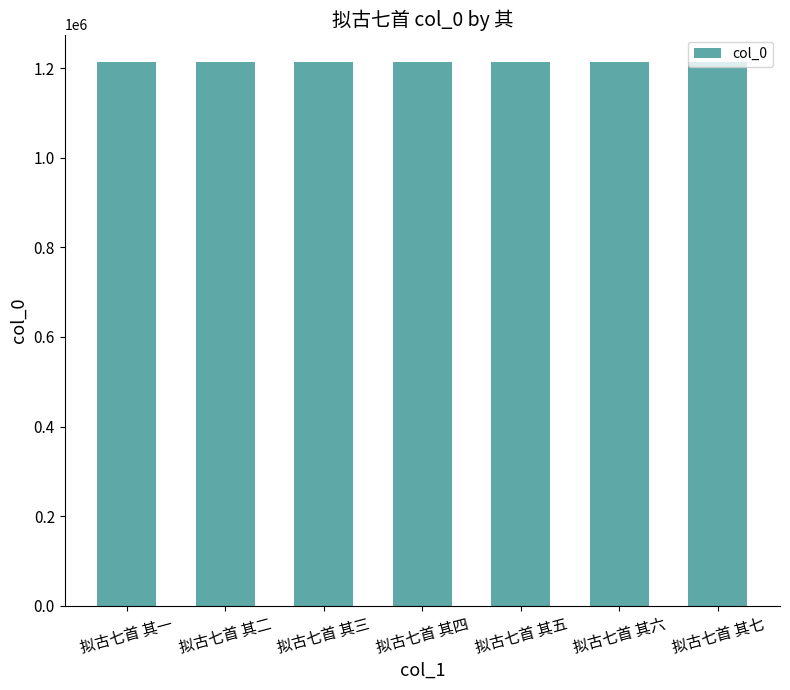

What is the label of the 7th bar from the right?

拟古七首 其一